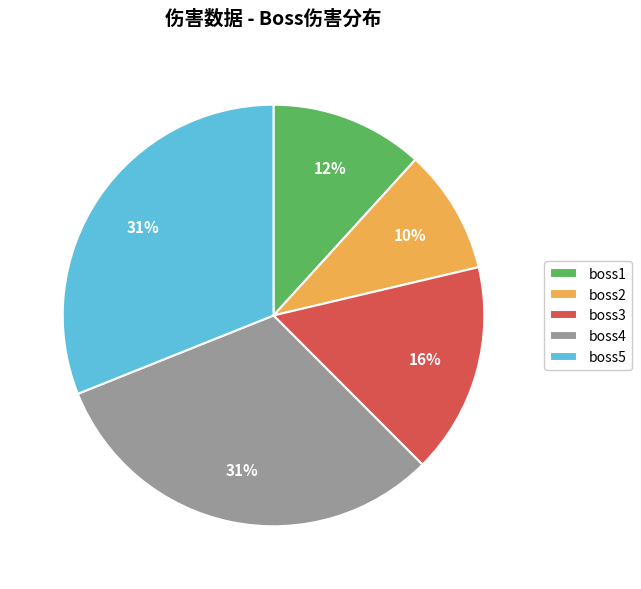

To the nearest percent, what percentage of the pie is boss1?

12%